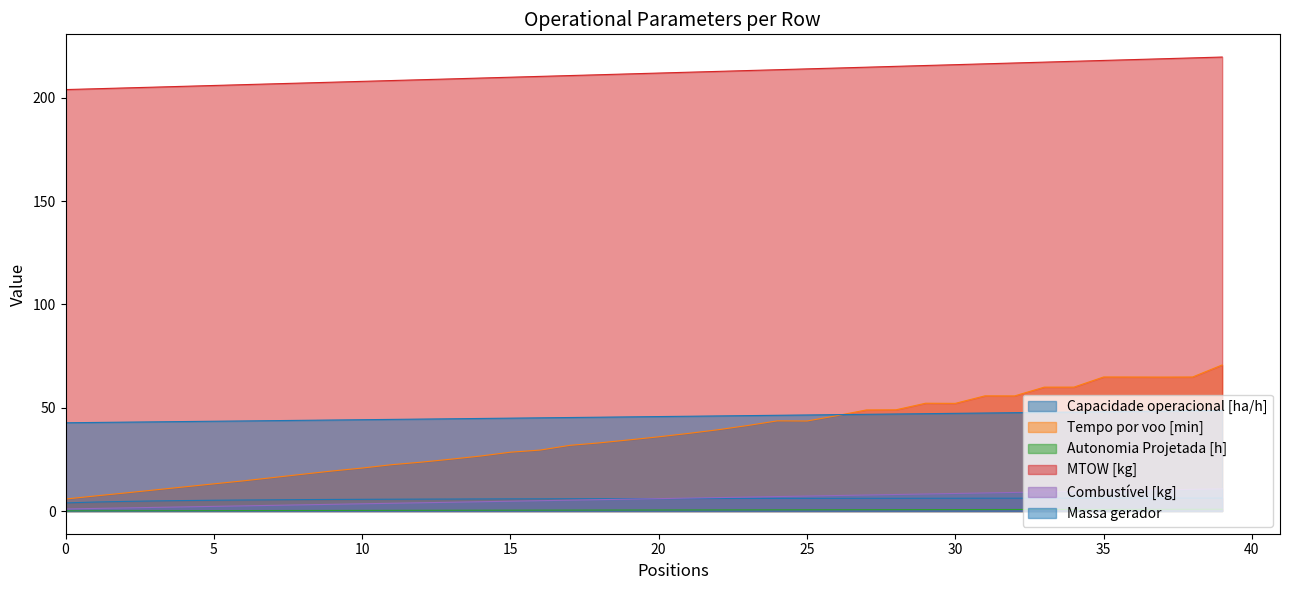

What is the value of the Combustível [kg] point at the 6th from the left?

2.2